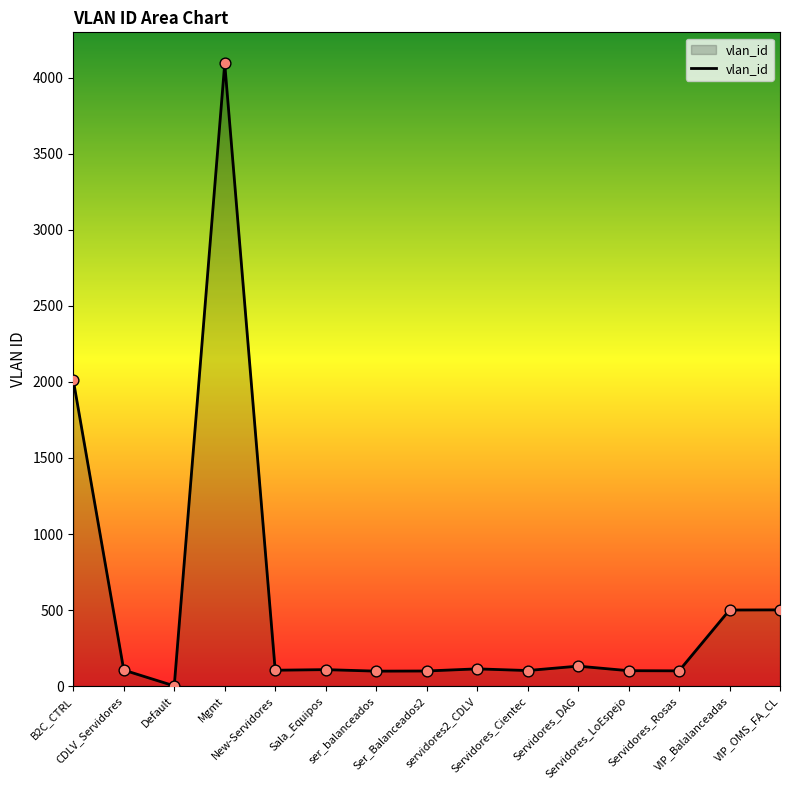

Approximately how many times larger is the value at Ser_Balanceados2 compared to Servidores_Cientec?

1.0